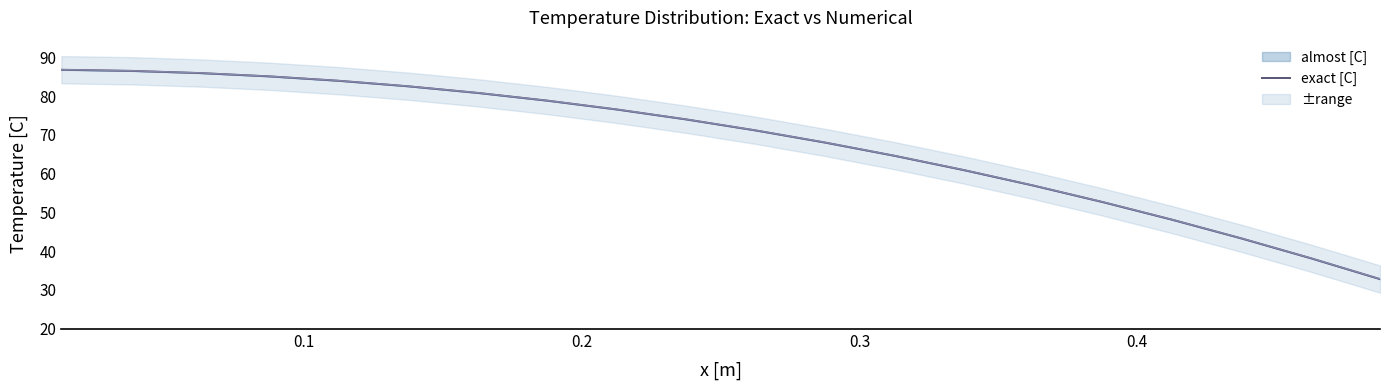

How many values exceed 73?

10